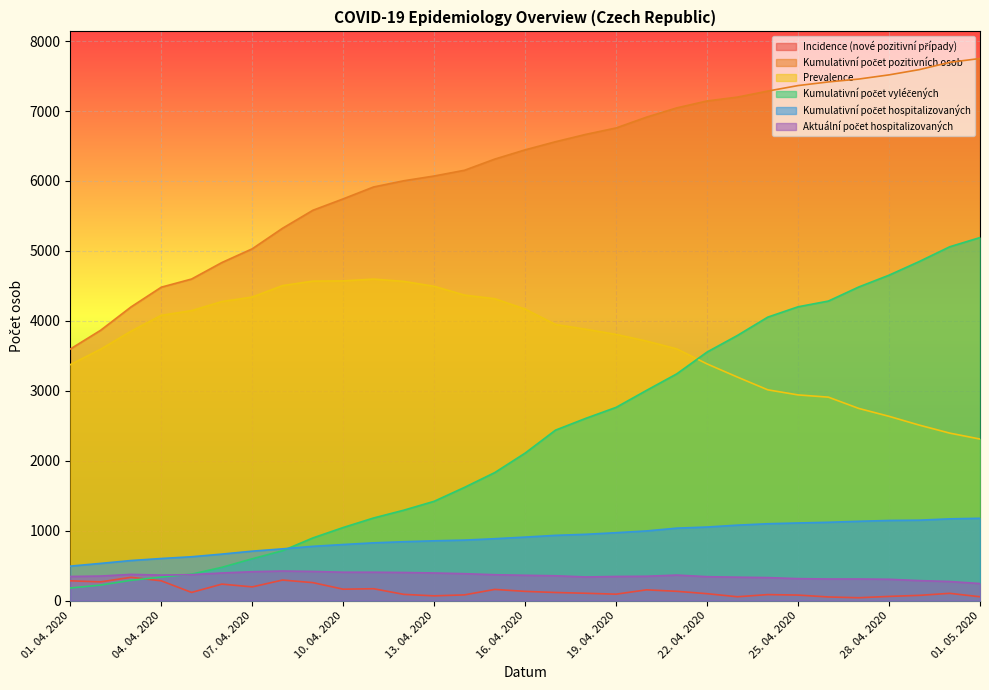

Does the chart display data point markers on the line(s)?

No